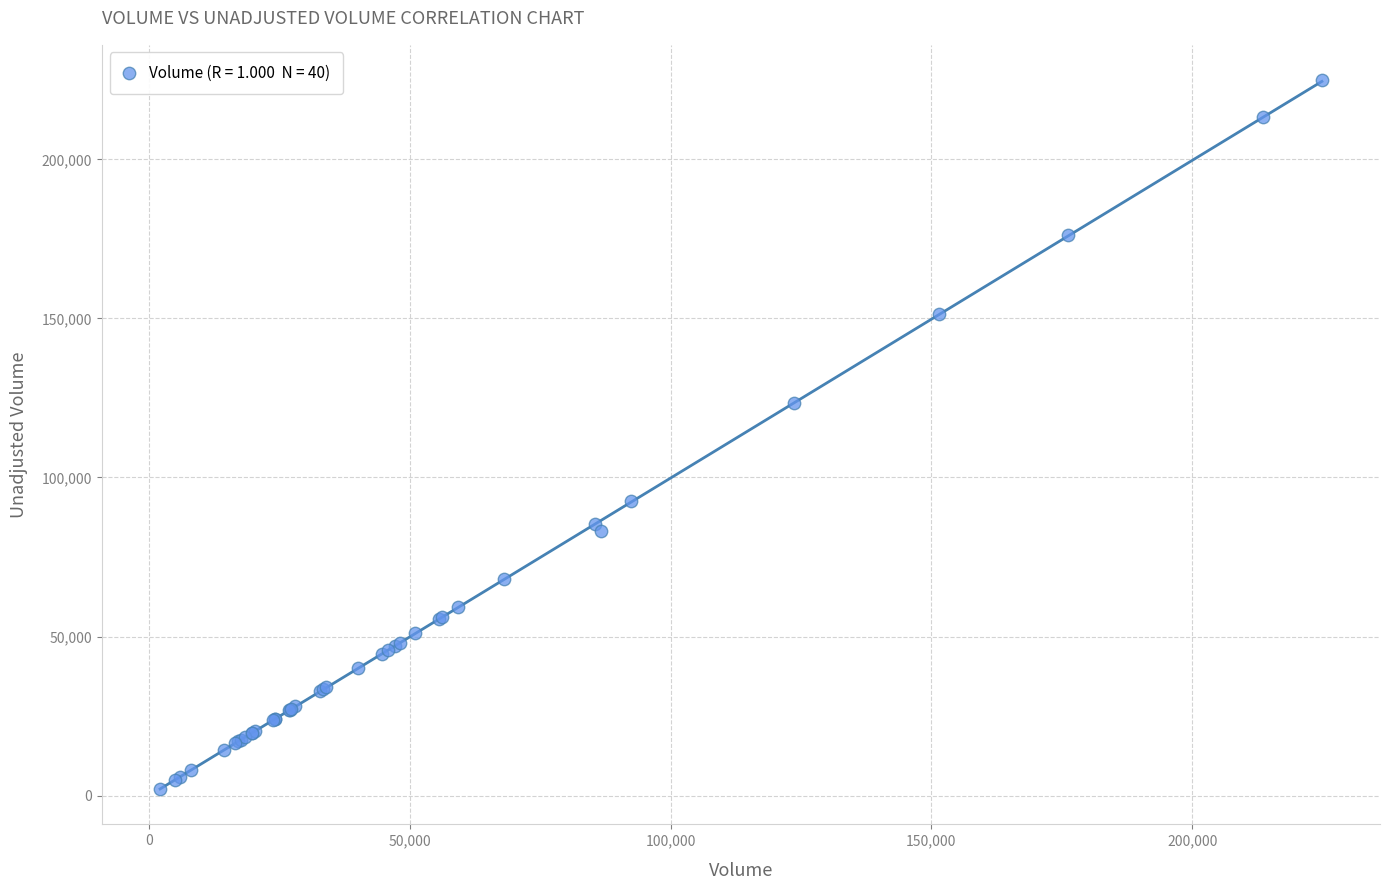

What Y value in the scatter plot is closest to 113500?

123500